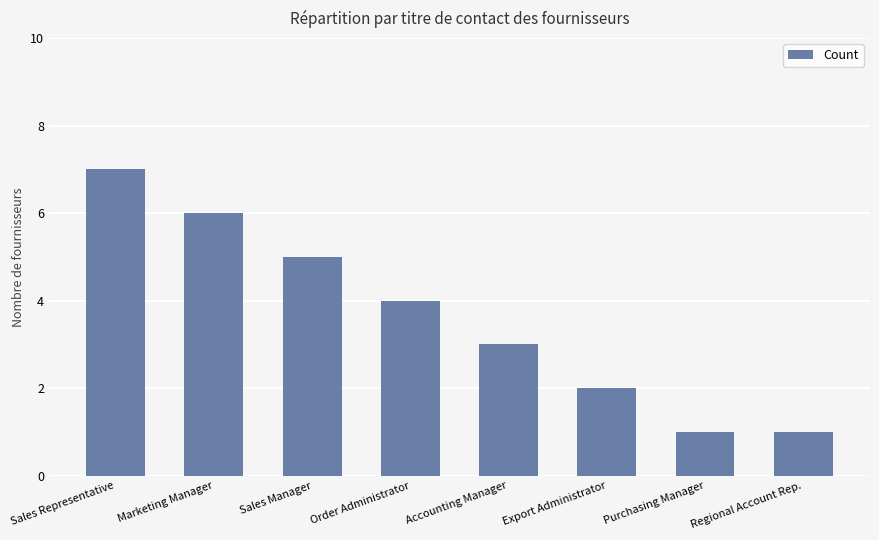

Between Purchasing Manager and Export Administrator, which is larger?

Export Administrator